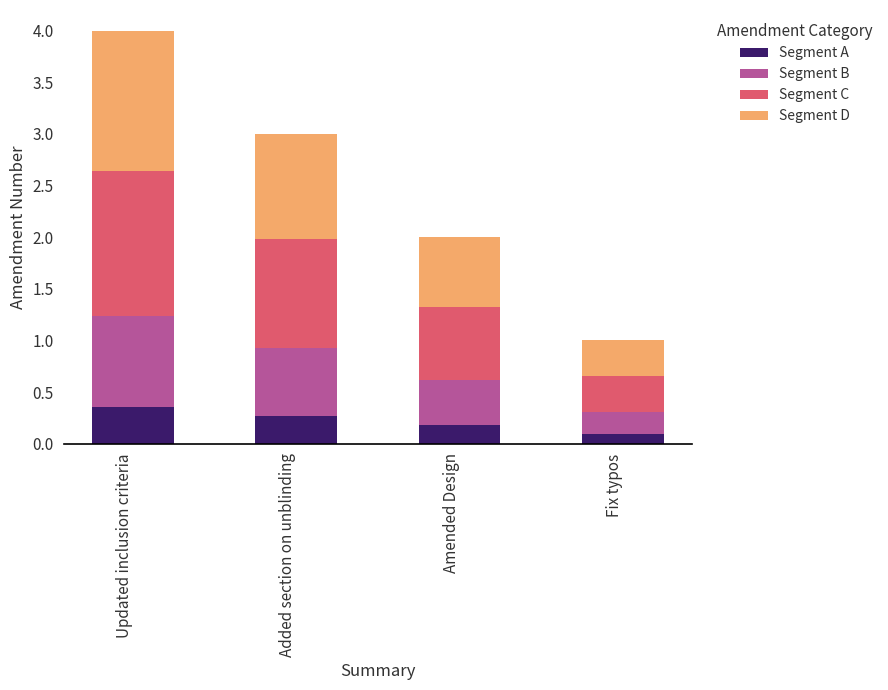

The value of Segment A at Updated inclusion criteria is 0.4. True or false?

True